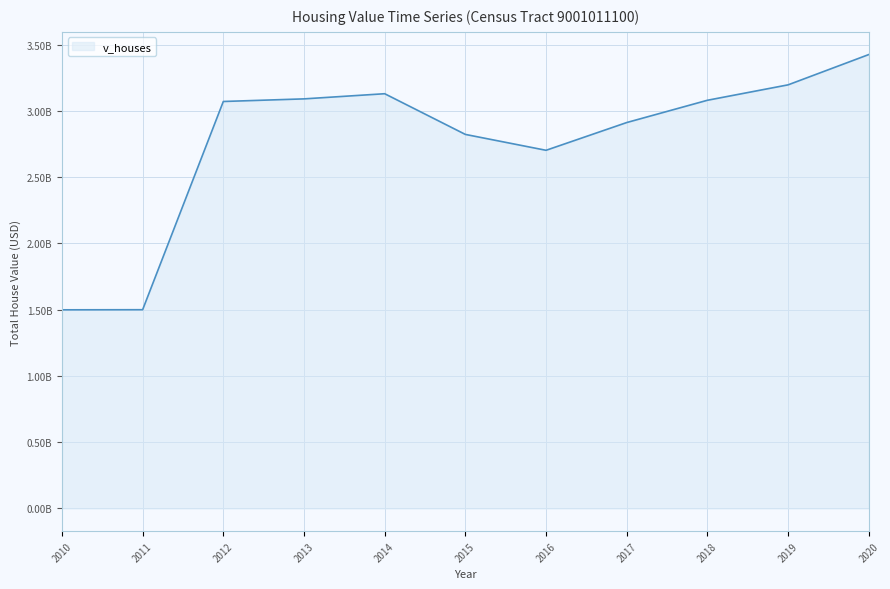

Does the chart display data point markers on the line(s)?

No